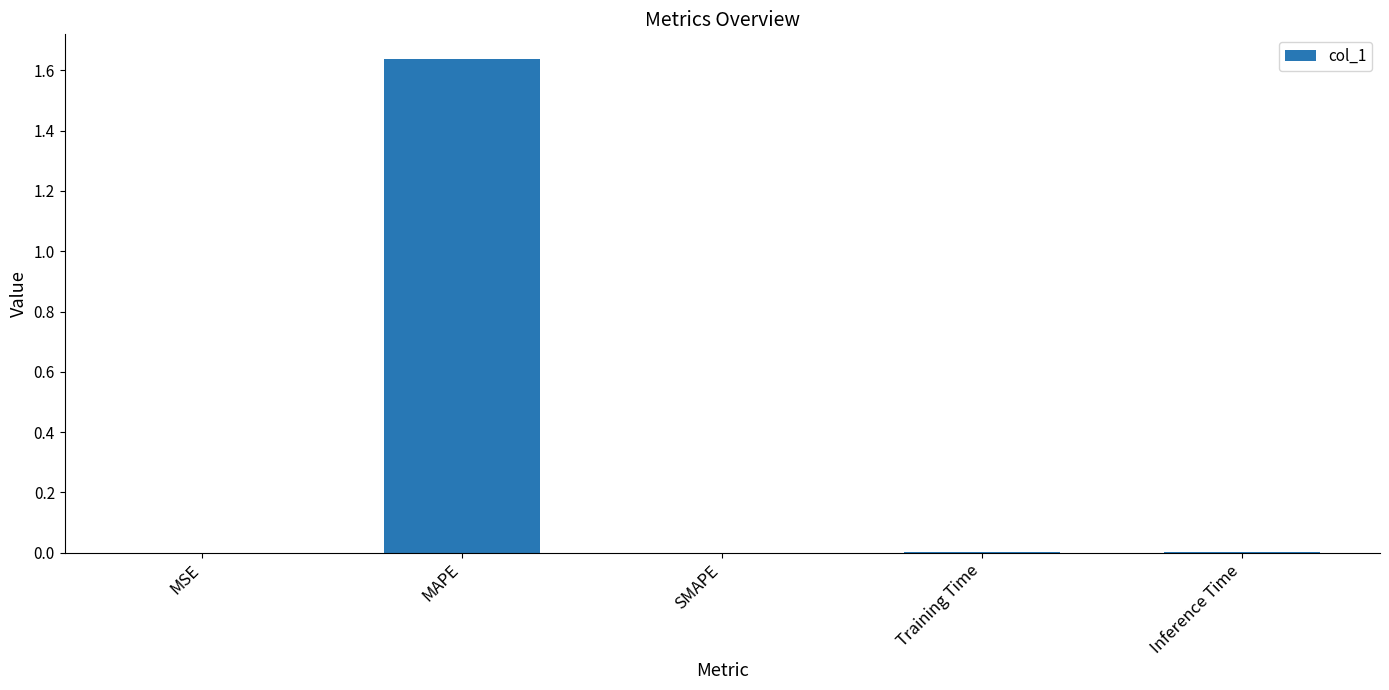

Count the number of data series in this chart.

1